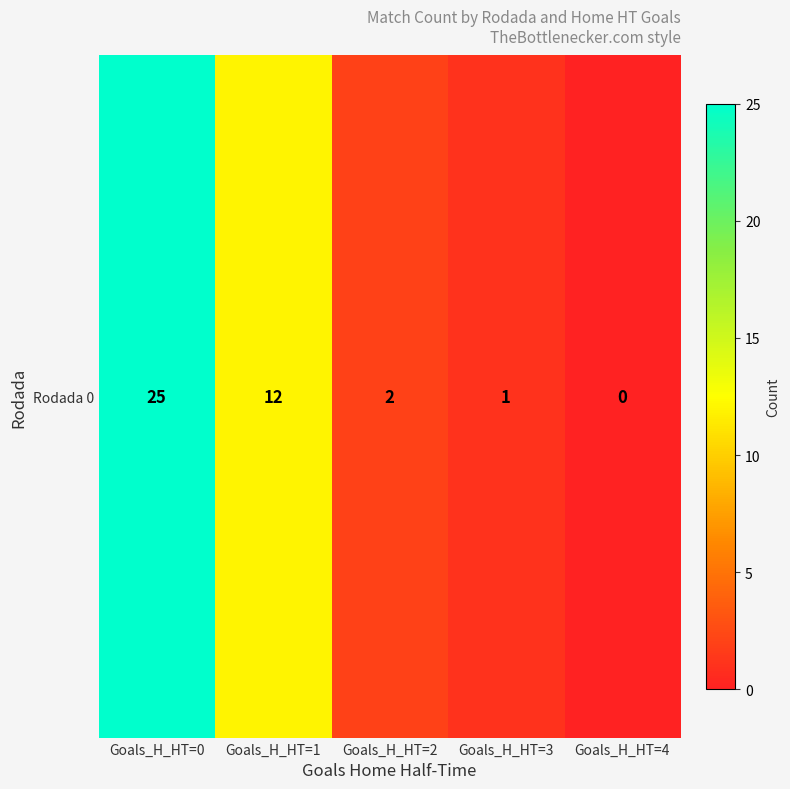

What is the average value?

8